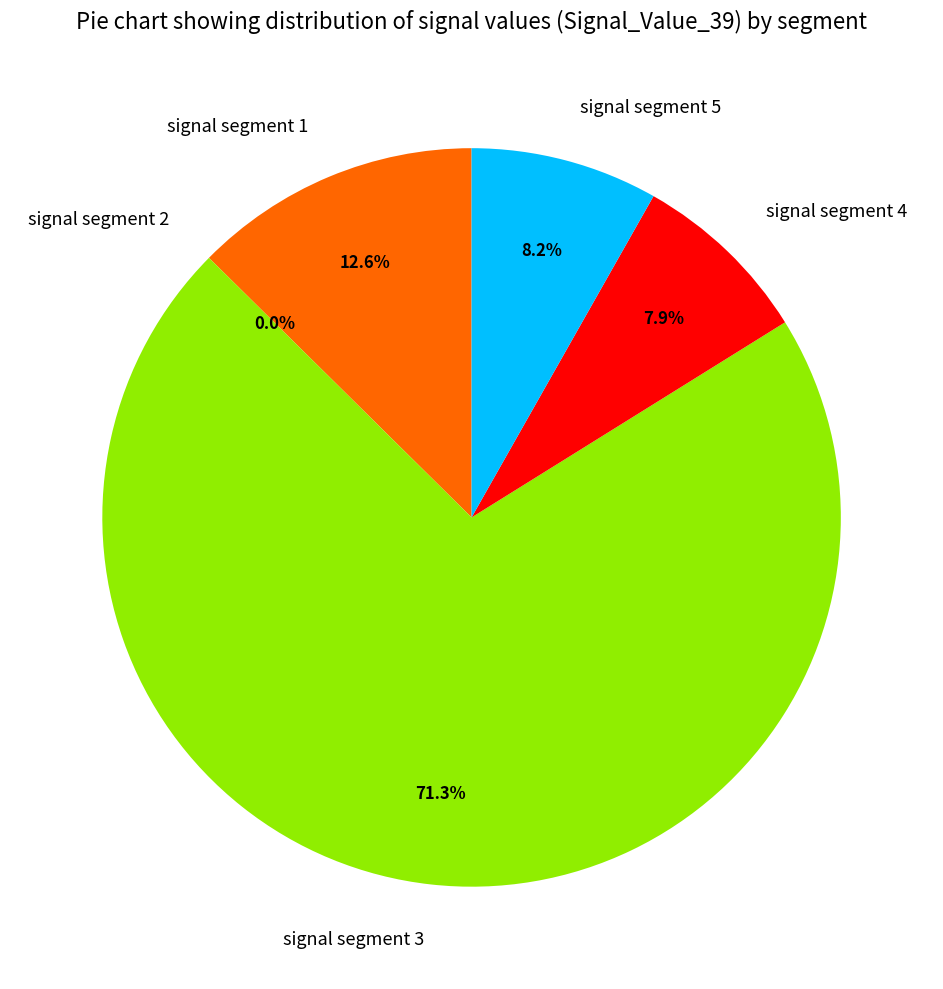

True or false: signal segment 3 accounts for 58% of the total.

False